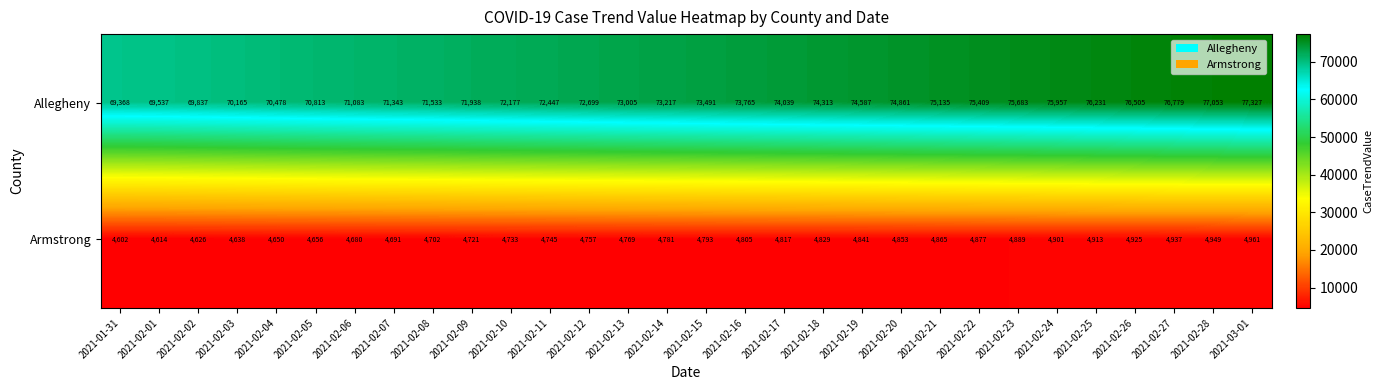

At 2021-02-19, list the series in order from largest to smallest.

Allegheny, Armstrong